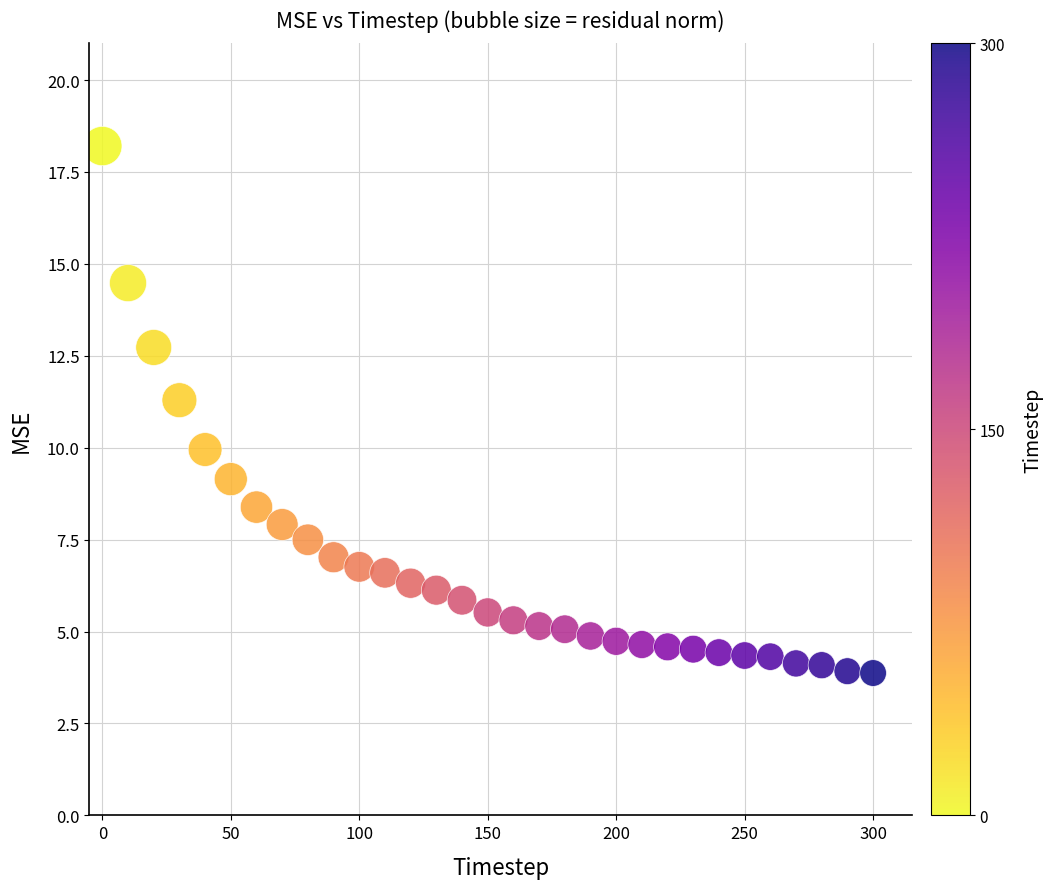

What is the range of X values (max minus min)?

300.0